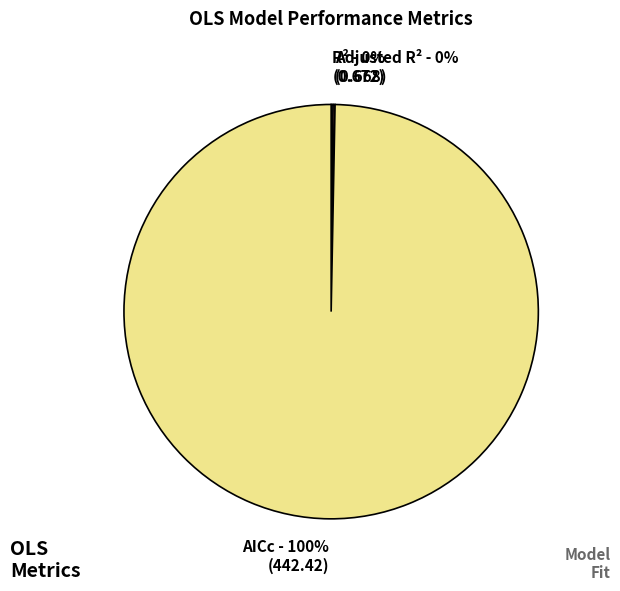

The AICc slice represents 100% of the pie. True or false?

True